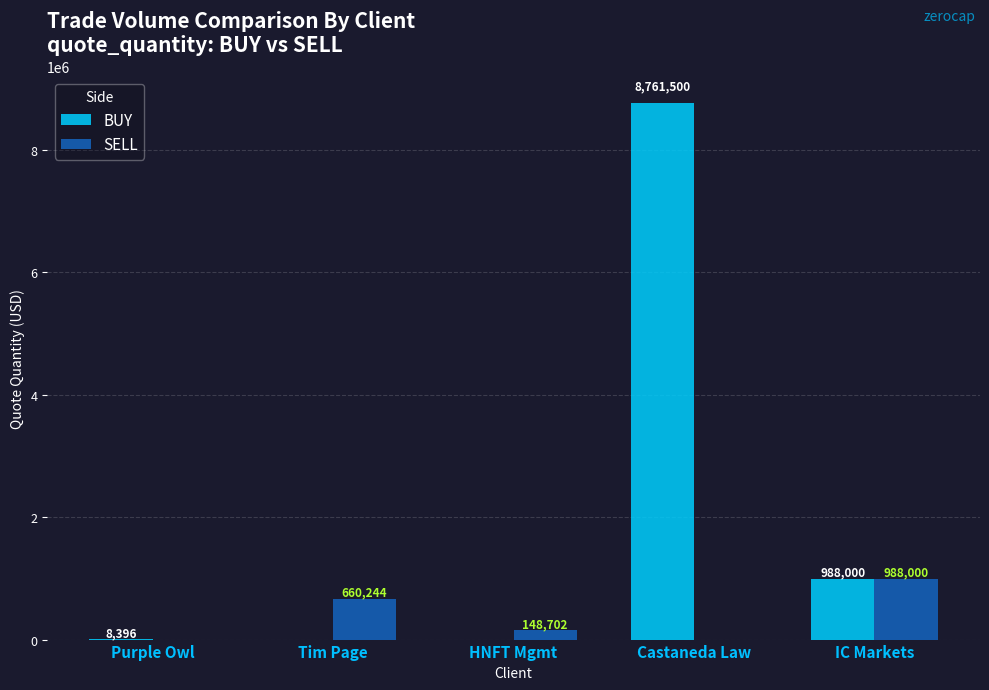

The SELL series shows -382046.6 at Purple Owl. True or false?

False